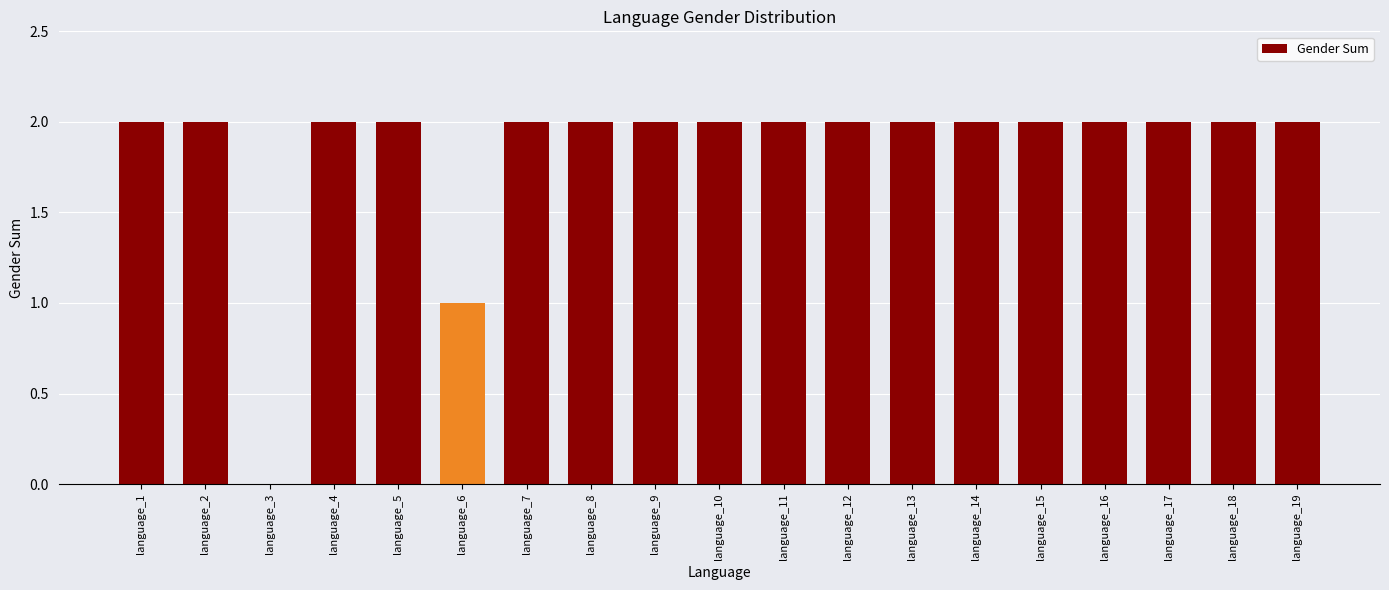

Is it true that the value at language_4 is 2?

True